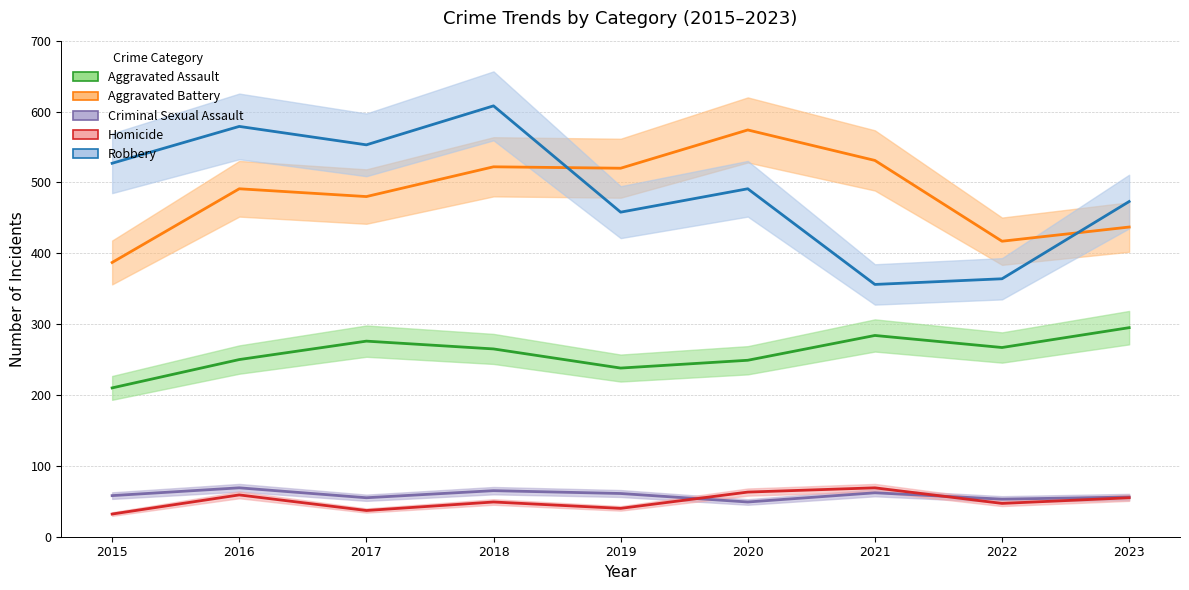

Which category has the highest value in the Criminal Sexual Assault series?

2016